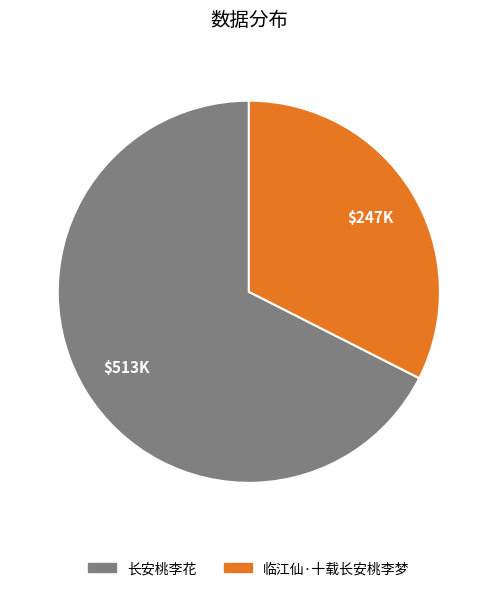

Which slice is the largest?

长安桃李花